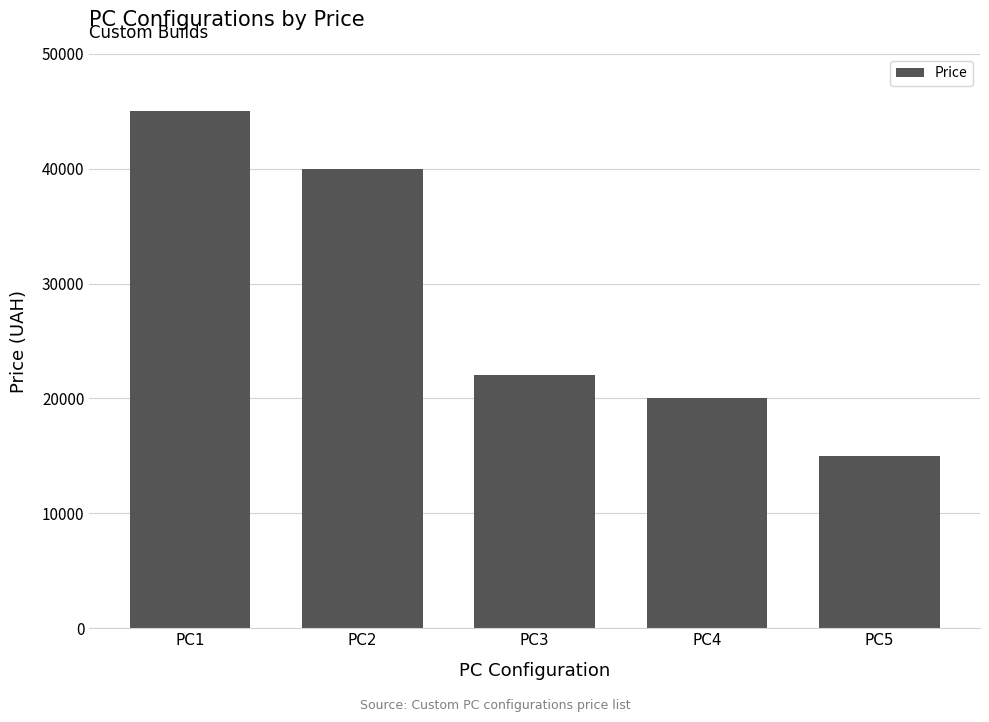

List the labels in order of value, largest first.

PC1, PC2, PC3, PC4, PC5